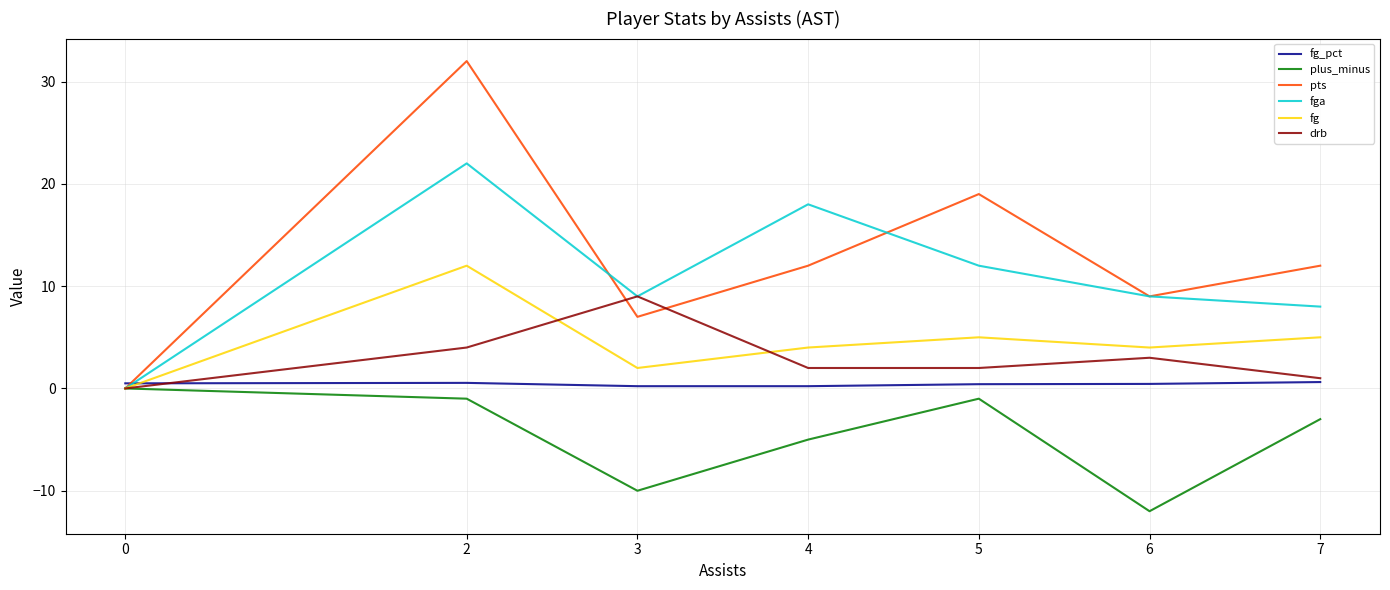

True or false: fga has more than 1 interior local peaks.

True